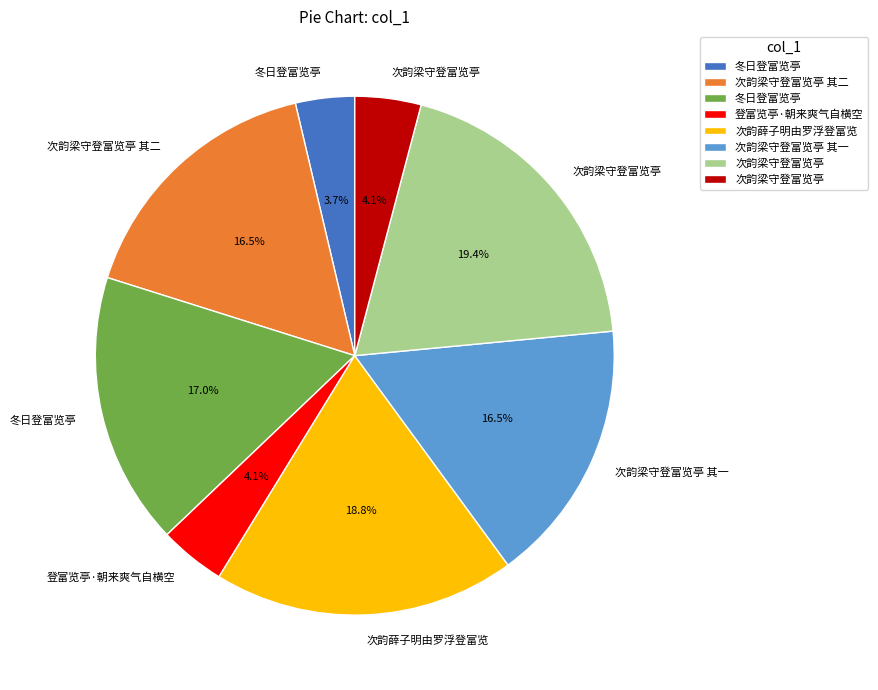

Is there a majority slice in this chart?

No